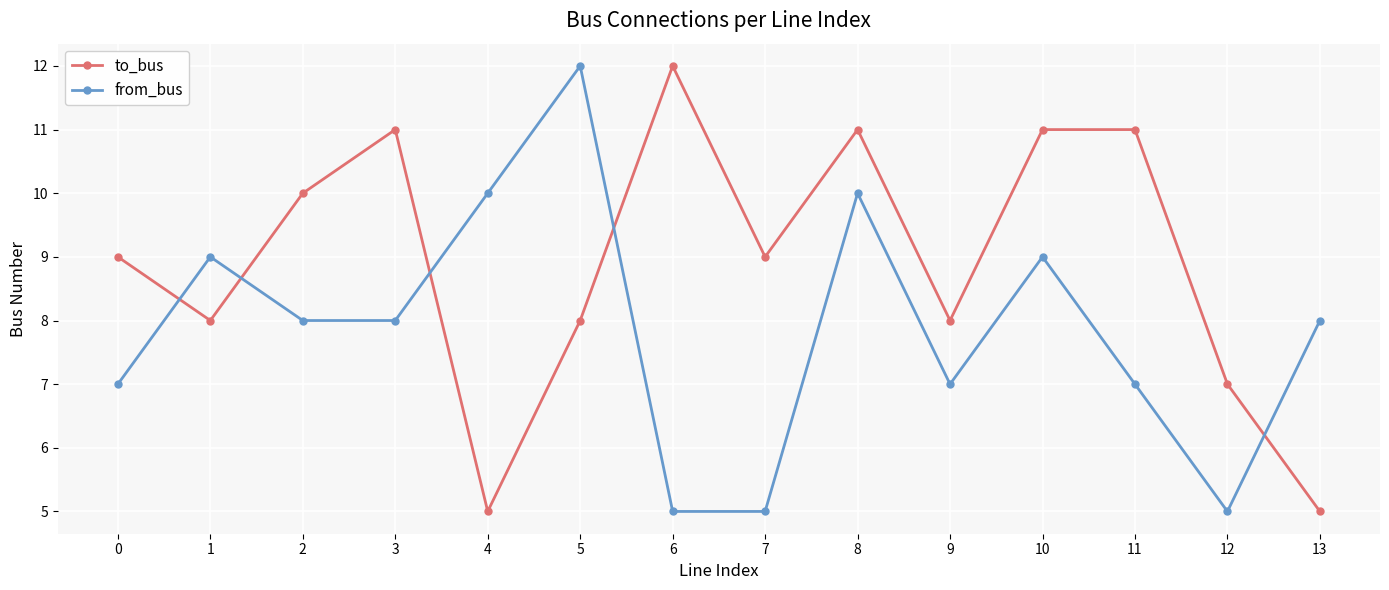

What are all the series names shown in the legend?

to_bus, from_bus